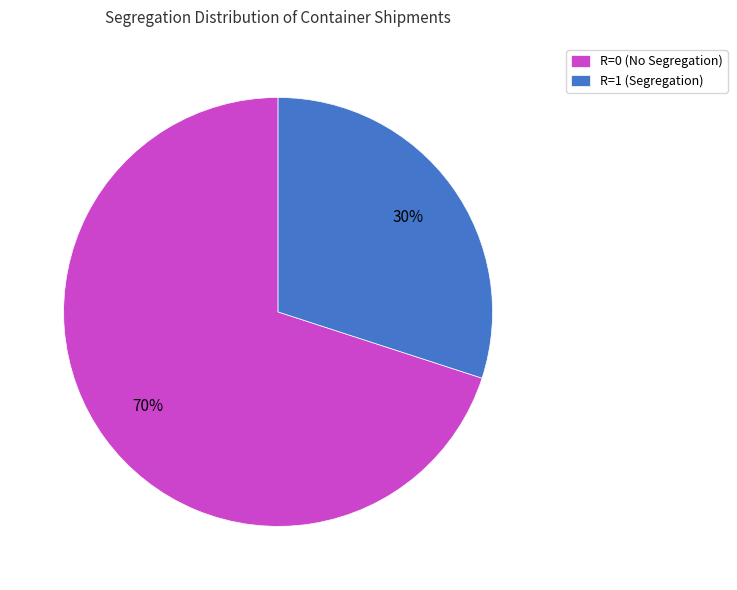

The R=0 (No Segregation) slice represents 78% of the pie. True or false?

False